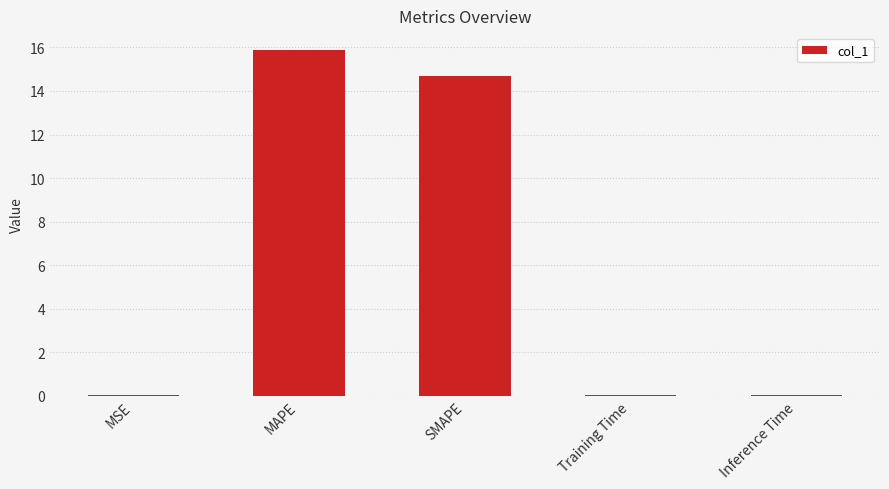

Are the bars horizontal?

No